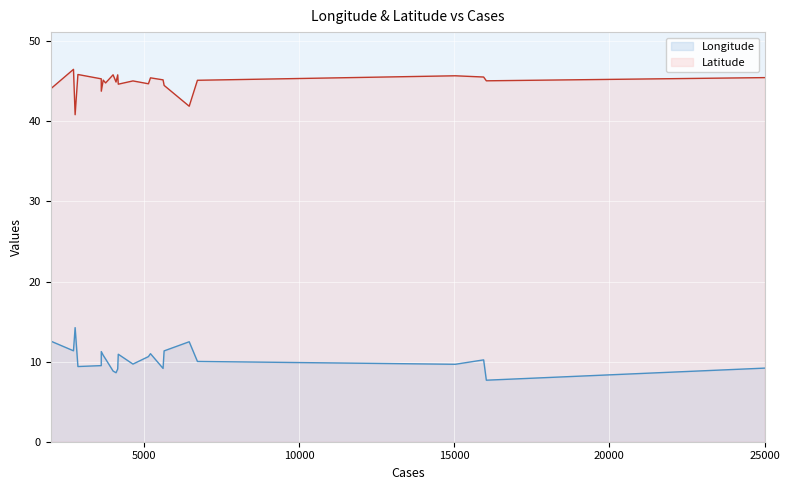

How many distinct data groups are displayed?

2